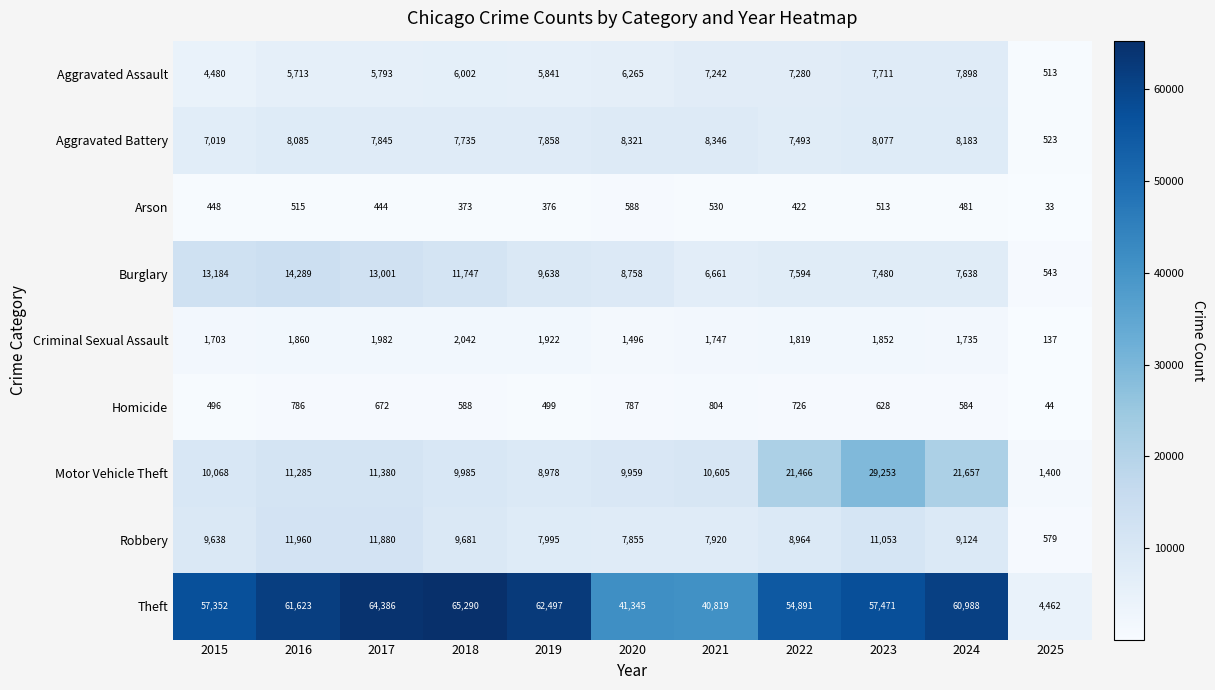

Which series has the largest range (max minus min)?

Theft